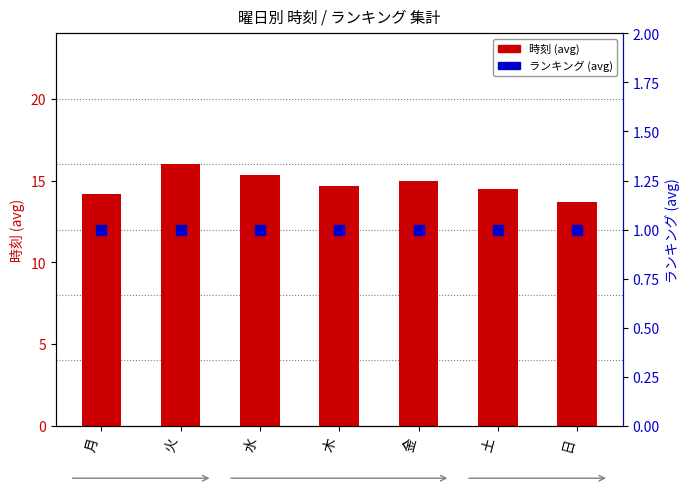

At which category is the sum across all series the highest?

火